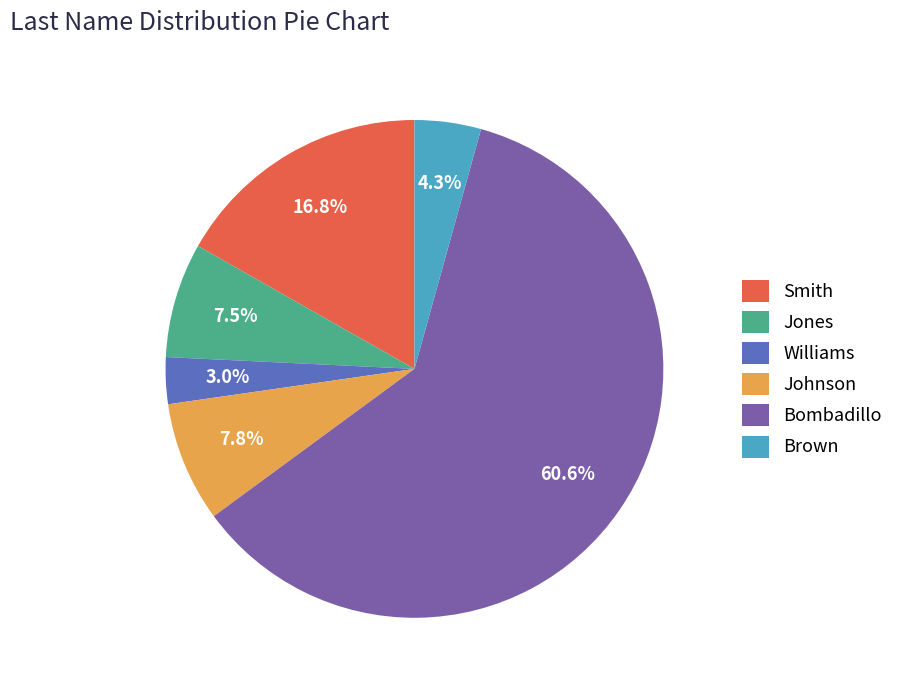

Do Jones and Bombadillo together represent more than half of the pie?

Yes